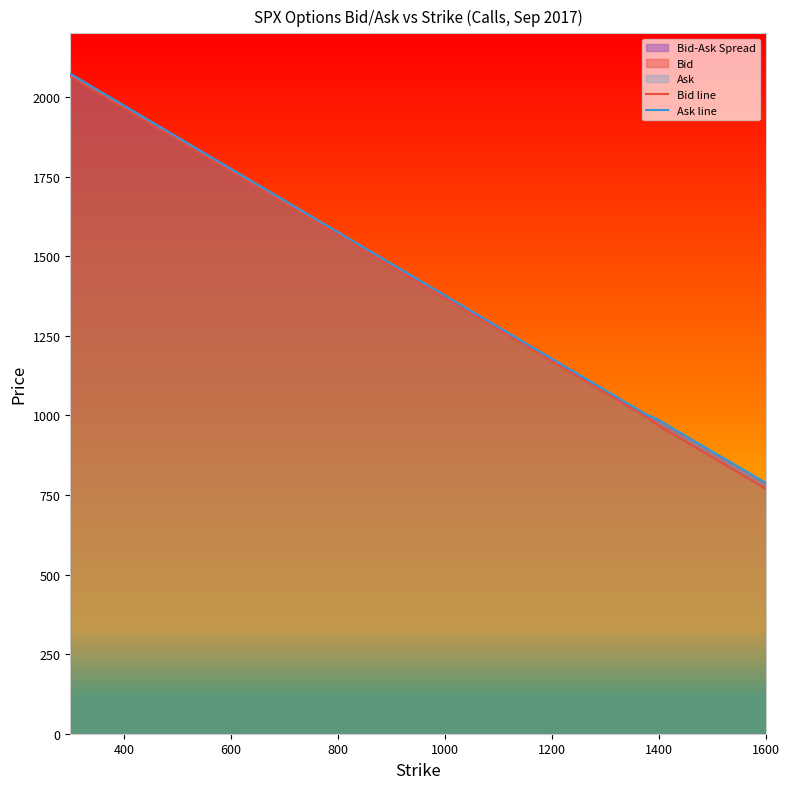

Reading right to left, what are all the values shown in this chart?

Bid line: 769.2	793.9	818.6	843.4	868.1	892.9	917.7	942.5	967.3	996.6	1021.4	1046.0	1070.9	1095.8	1120.5	1145.4	1170.2	1195.1	1220.0	1244.8	1269.6	1294.4	1319.3	1344.1	1369.0	1393.9	1418.8	1443.6	1468.4	1518.1	1567.9	1617.6	1667.3	1766.8	1866.3	1965.7	2065.2
Ask line: 787.6	812.2	837.0	861.8	885.9	911.0	935.4	960.2	985.7	1004.3	1029.1	1053.8	1078.7	1103.5	1128.2	1153.1	1178.0	1202.8	1227.7	1252.5	1277.3	1302.1	1327.0	1351.8	1376.7	1401.7	1426.5	1451.4	1476.2	1525.9	1575.6	1625.4	1675.1	1774.5	1874.0	1973.5	2073.0